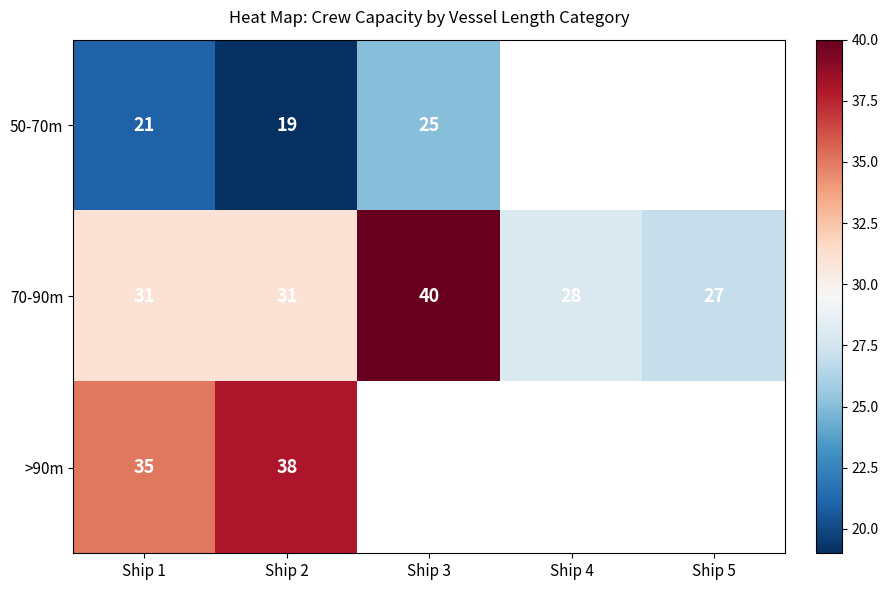

What is the difference between the highest and lowest values at Ship 2?

19